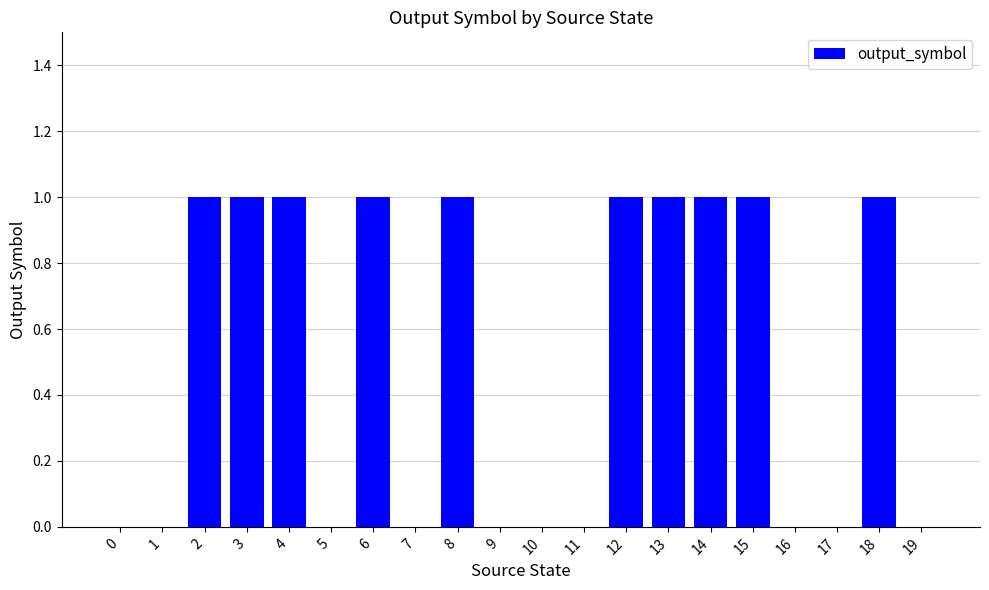

The chart shows a value of 1 at 8. True or false?

True